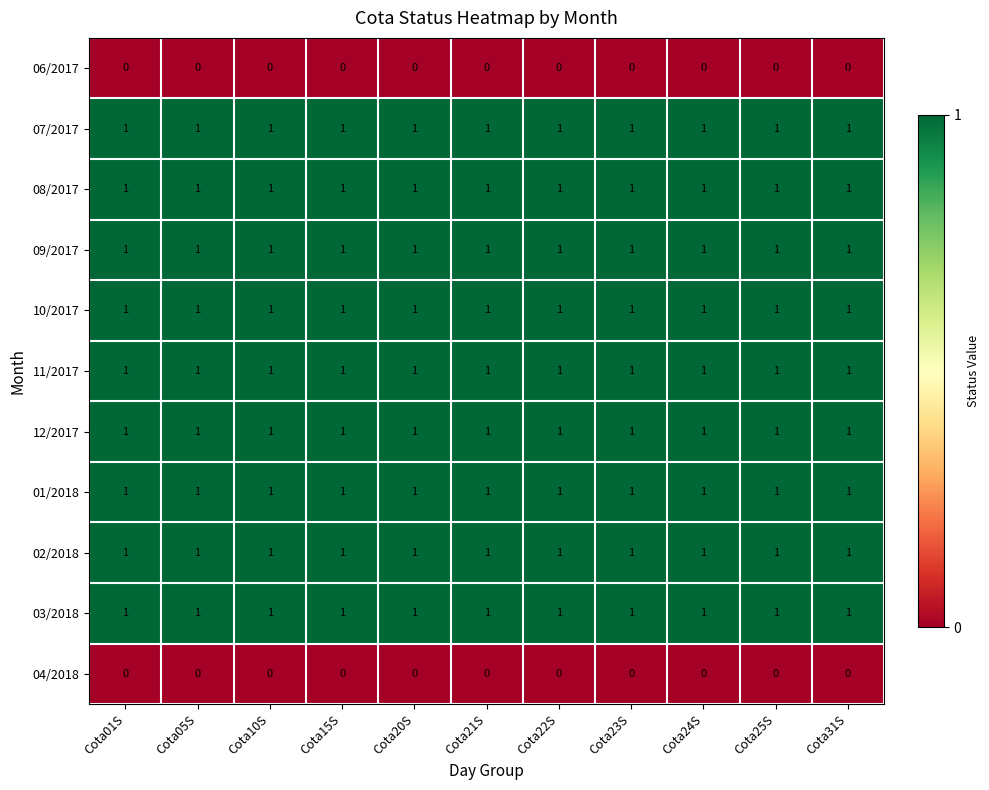

At how many categories does at least one series exceed 0?

11